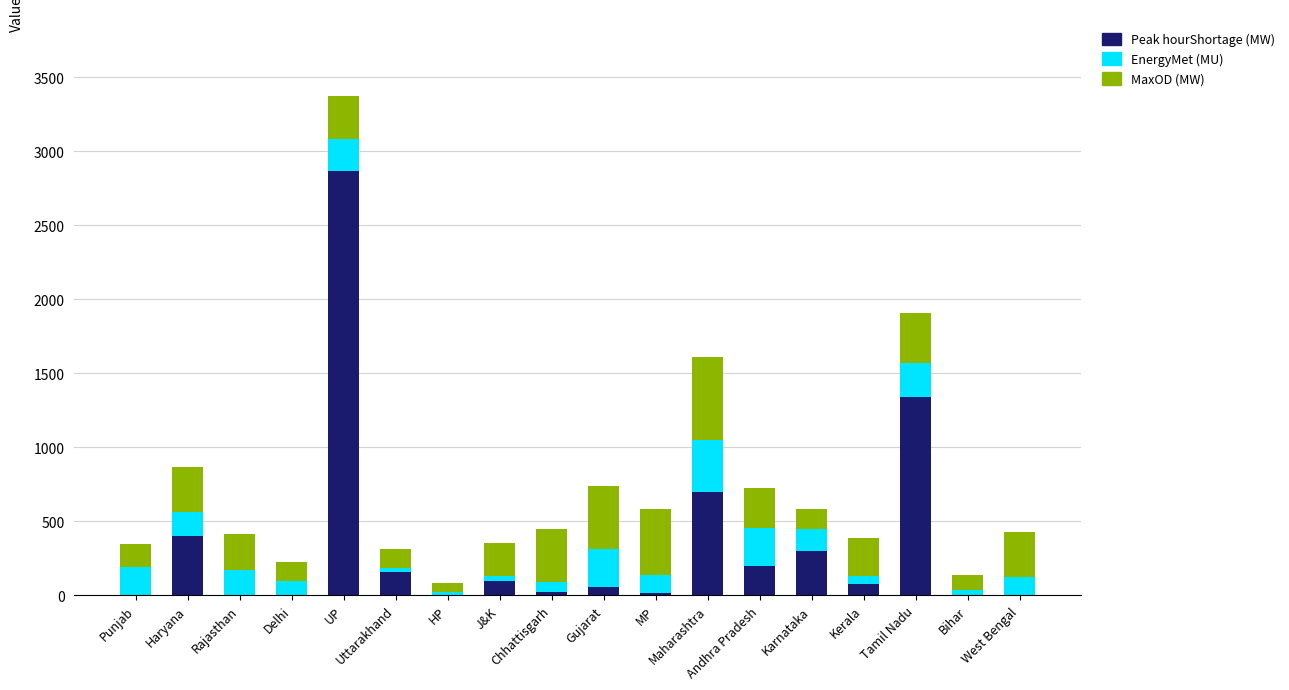

What is the difference between the maximum and minimum values in the EnergyMet (MU) series?

327.8